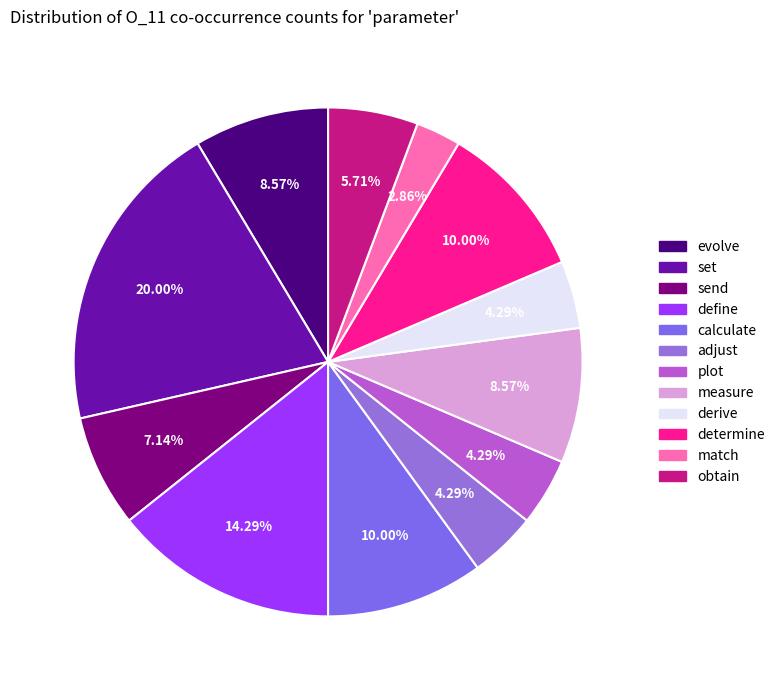

Approximately how many times larger is the value at evolve compared to measure?

1.0